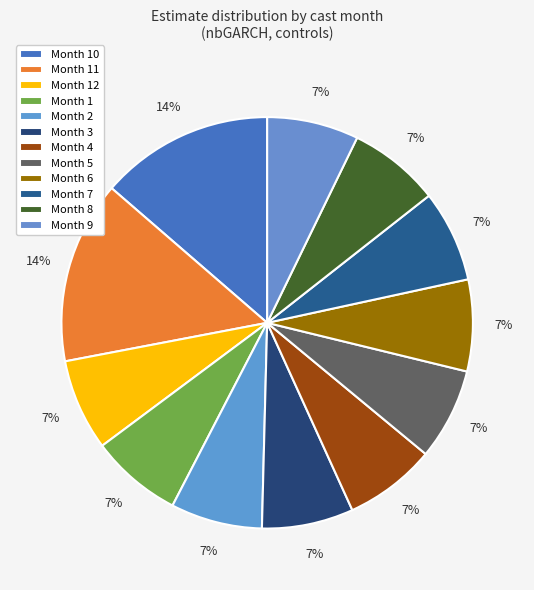

How many segments does this pie chart have?

12